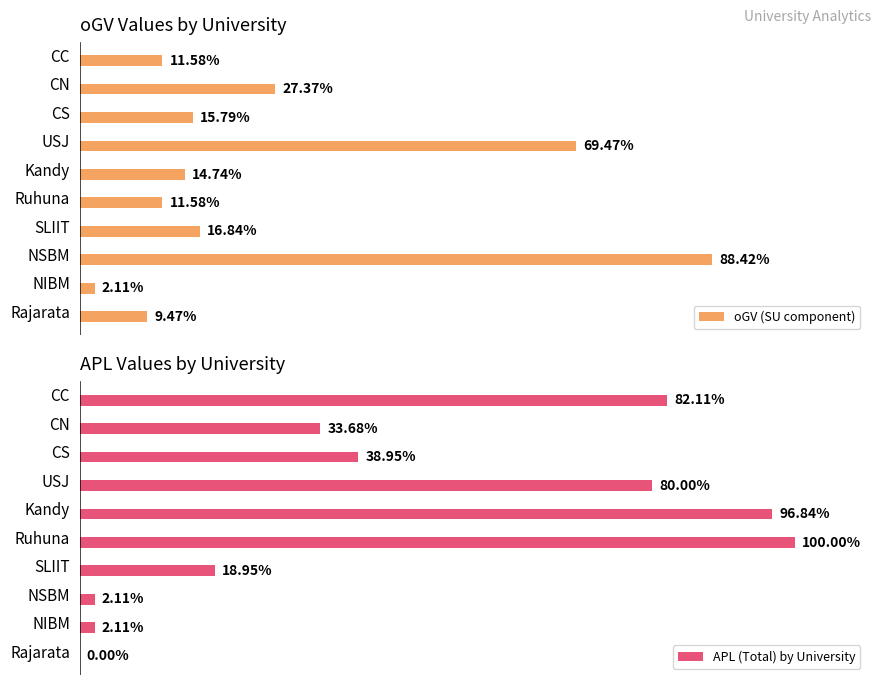

Reading left to right, transcribe all the data shown in this chart.

oGV (SU component): 11.6	27.4	15.8	69.5	14.7	11.6	16.8	88.4	2.1	9.5
APL (Total) by University: 82.1	33.7	38.9	80.0	96.8	100.0	18.9	2.1	2.1	0.0